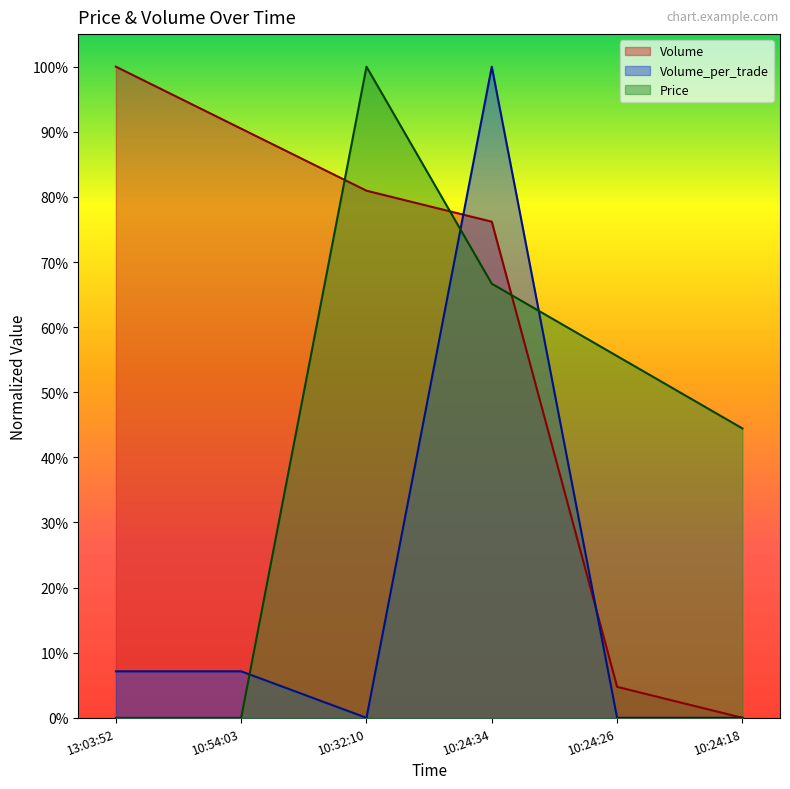

What is the sum of all Volume values?

3.5